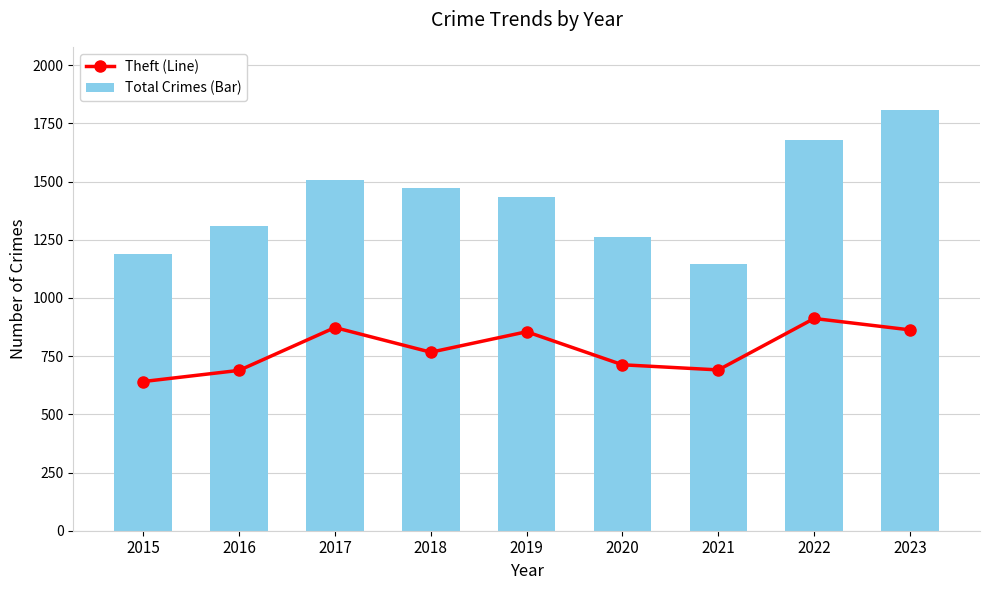

At how many categories does at least one series exceed 1600?

2